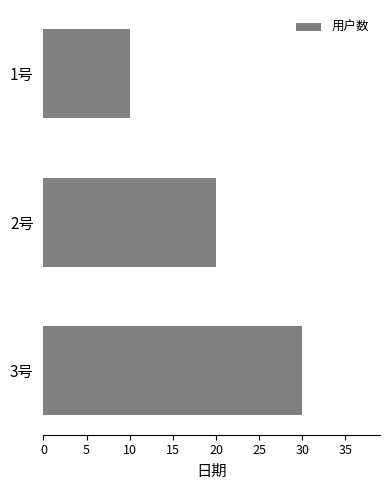

What is the difference between the second highest and minimum values?

10